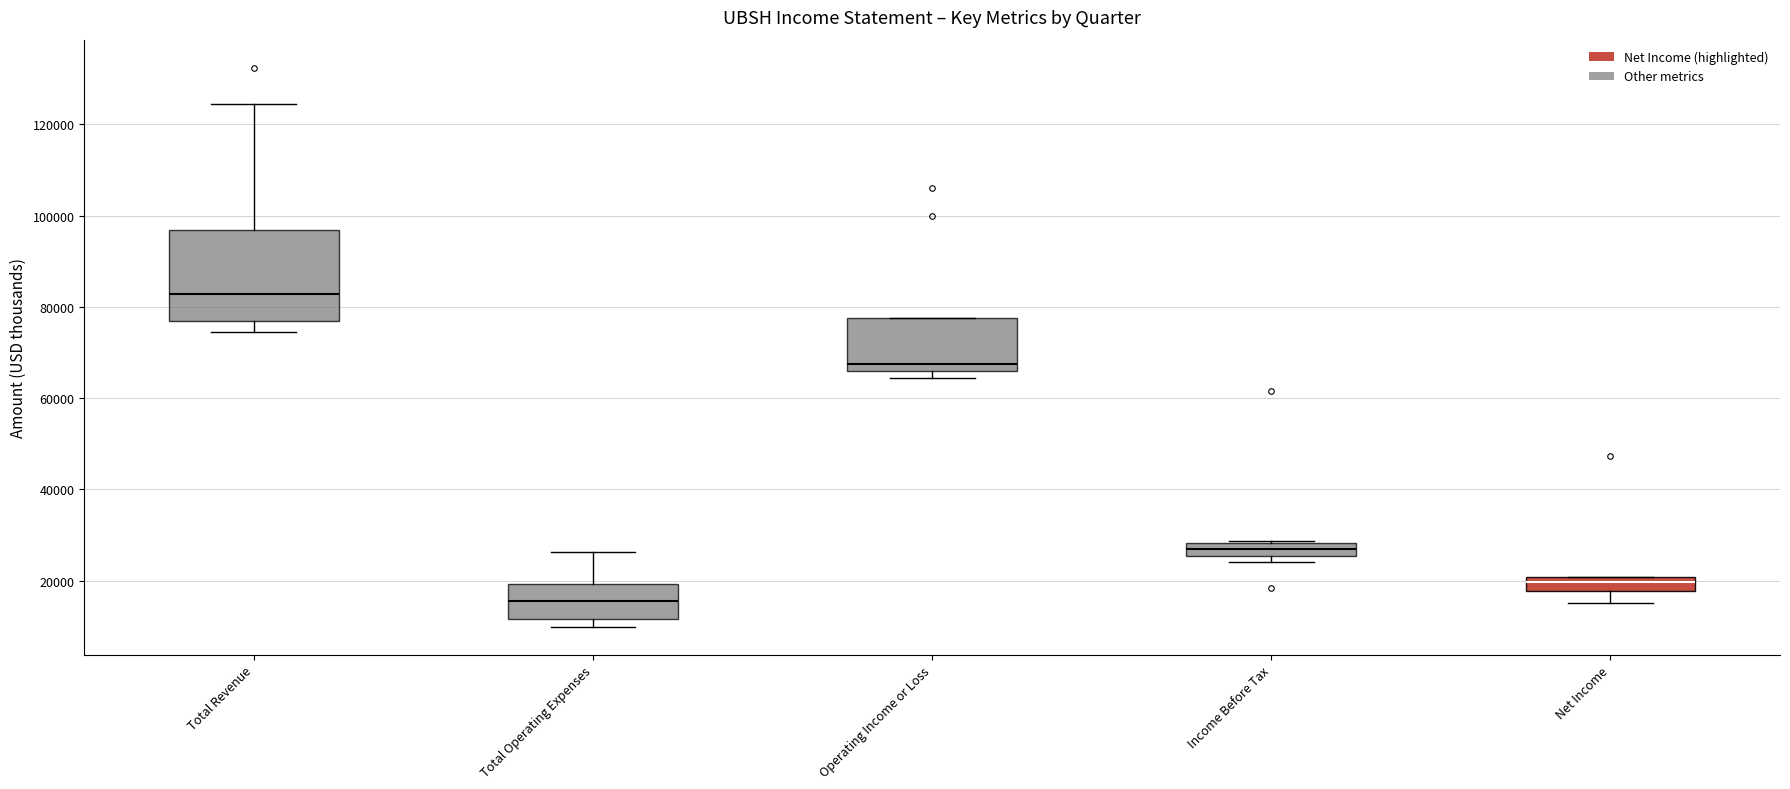

Where is the lower edge of the box for Total Revenue on the y-axis? The values are not printed on the chart, so give them approximately, as read against the axis.

76000